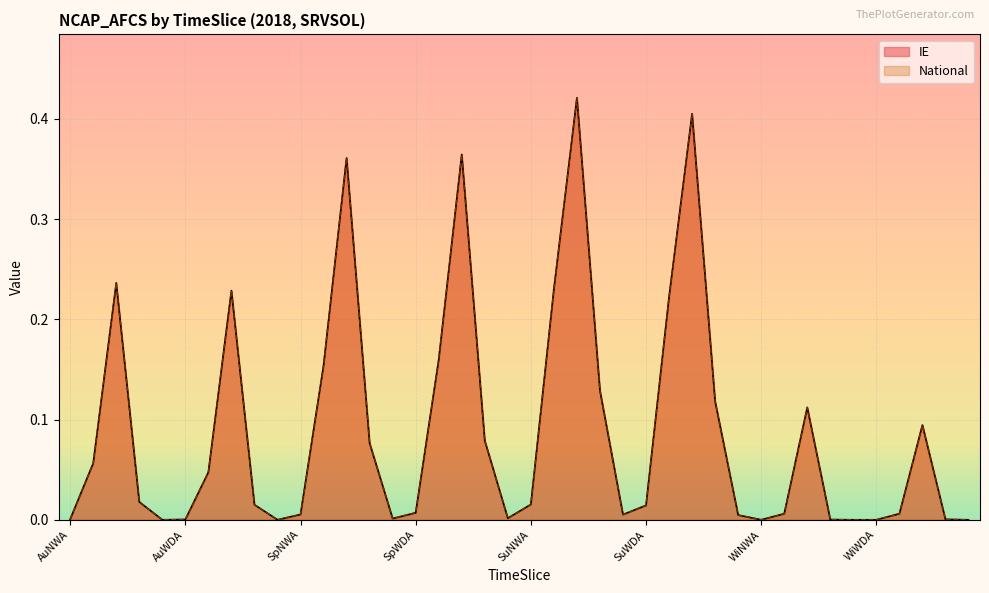

At which label is IE closest to 0?

AuNWE